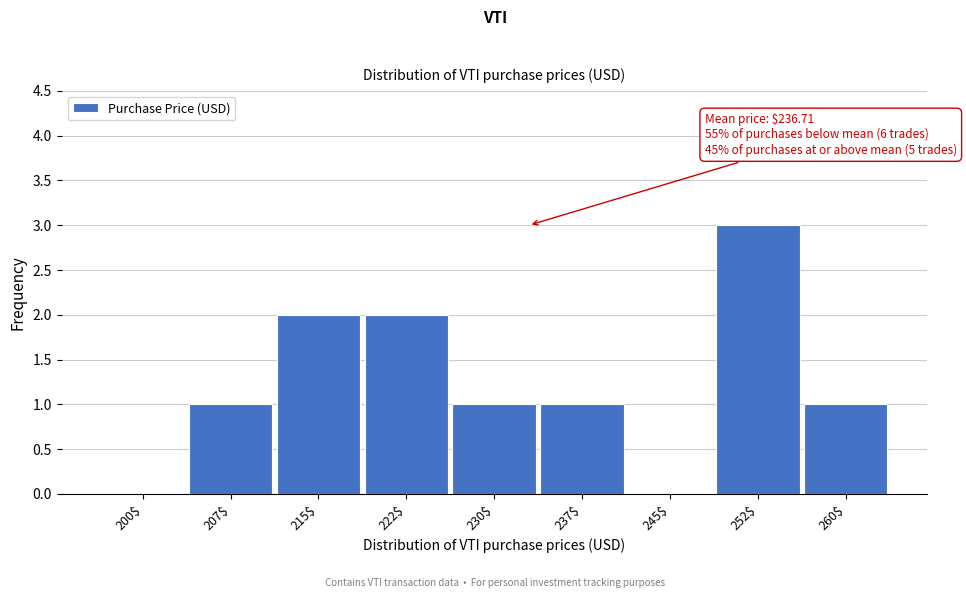

Is it true that the value at 222$ is 2?

True